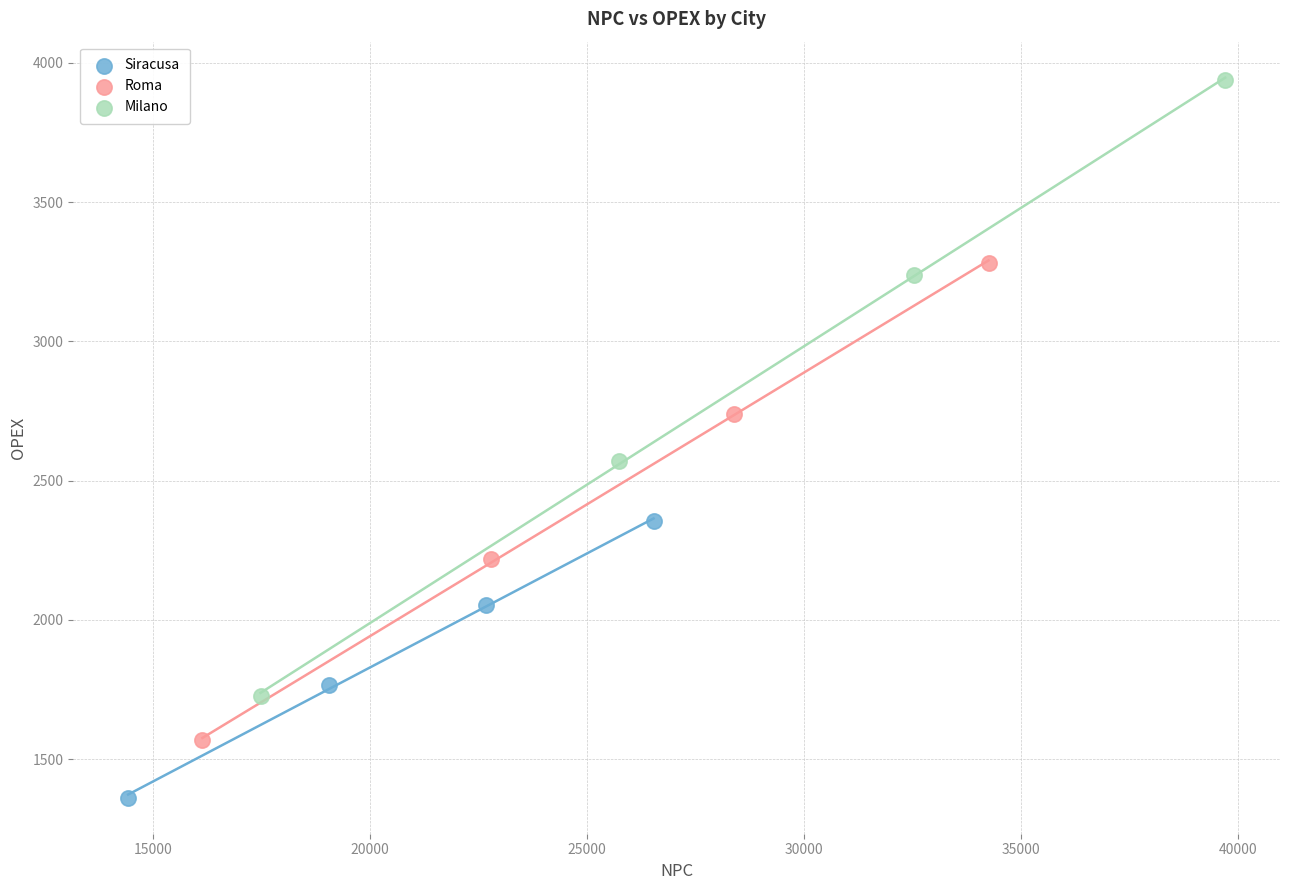

Which series has the widest spread of Y values?

Milano